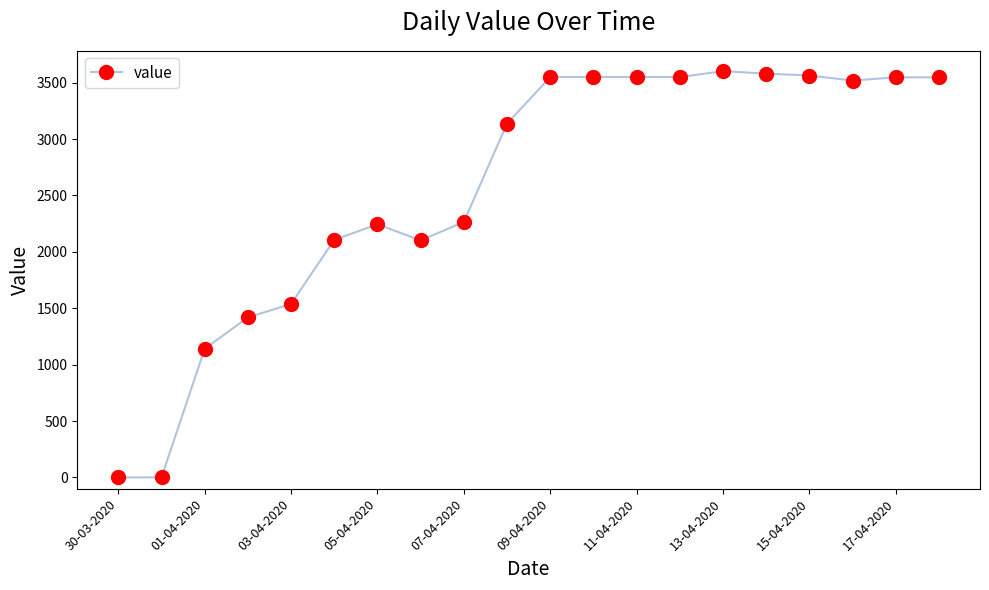

What is the maximum value shown in the chart?

3601.6